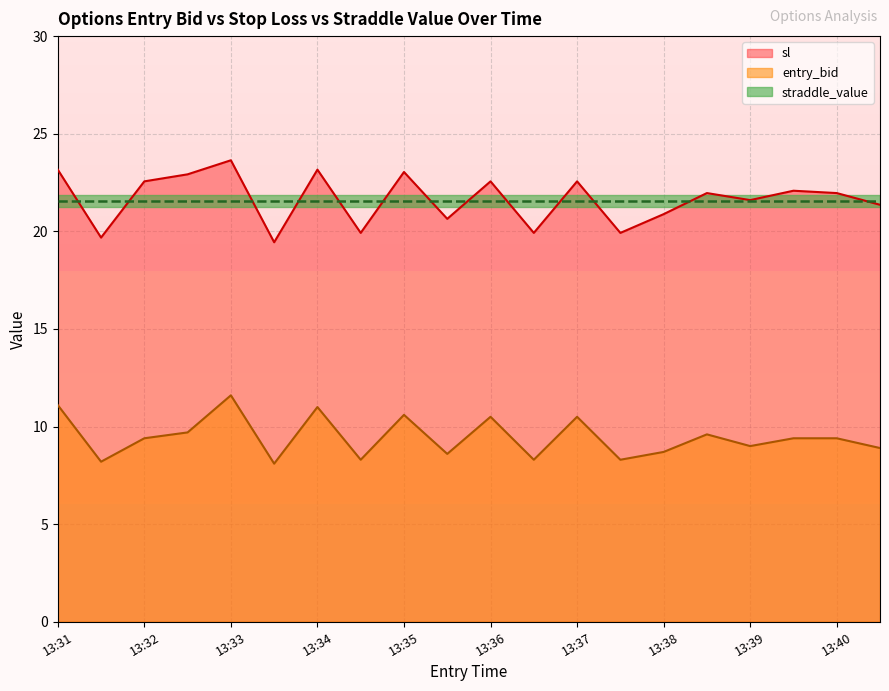

True or false: entry_bid and sl cross at least once.

False